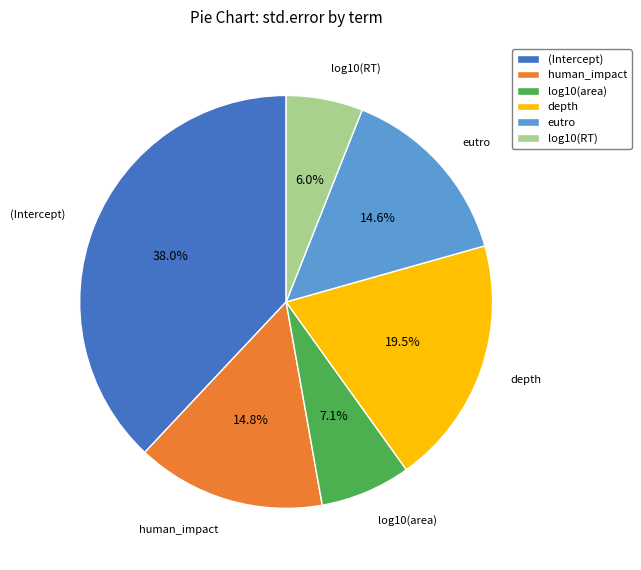

What is the smallest slice in the pie chart?

log10(RT)